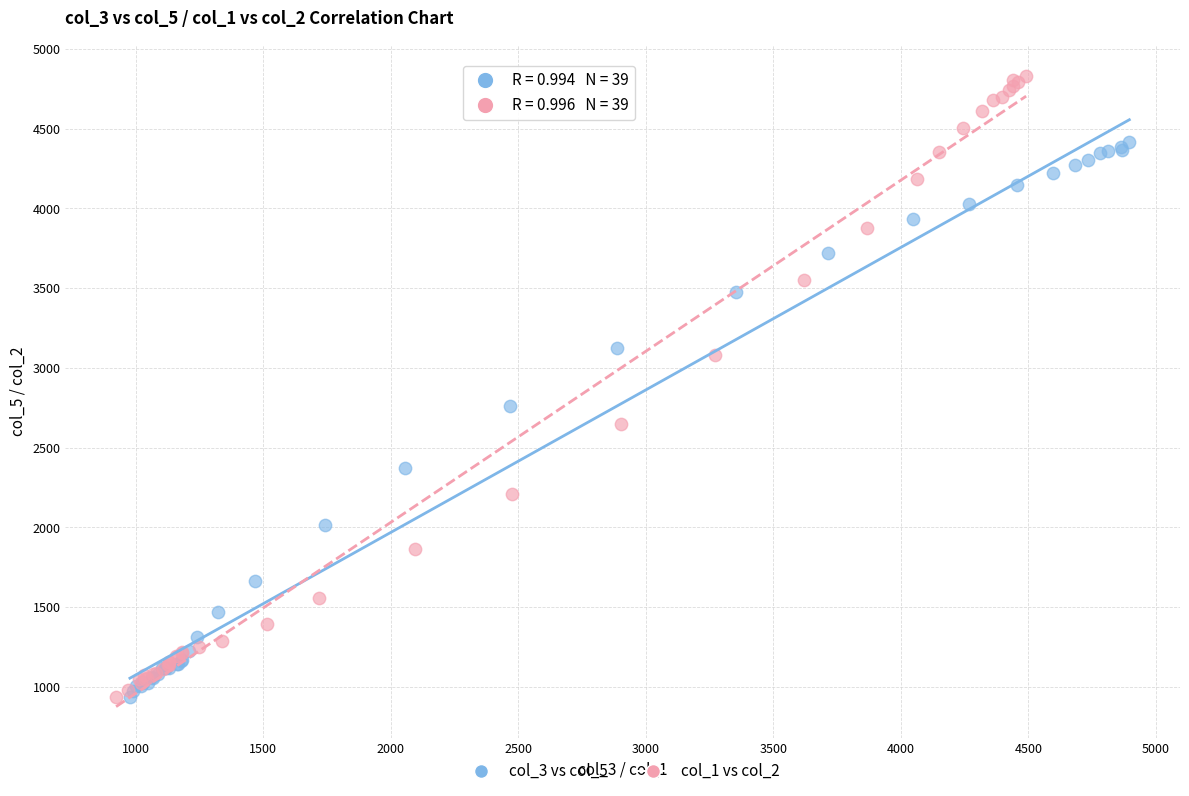

What are all the series names shown in the legend?

col_3 vs col_5, col_1 vs col_2